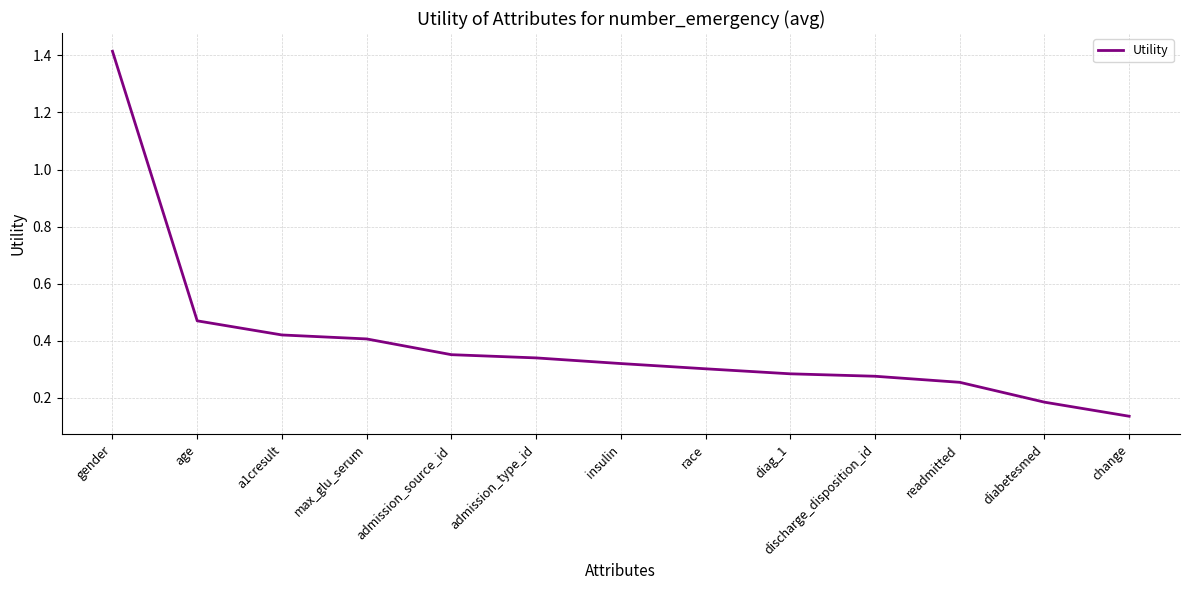

At which label is the value closest to 0?

change